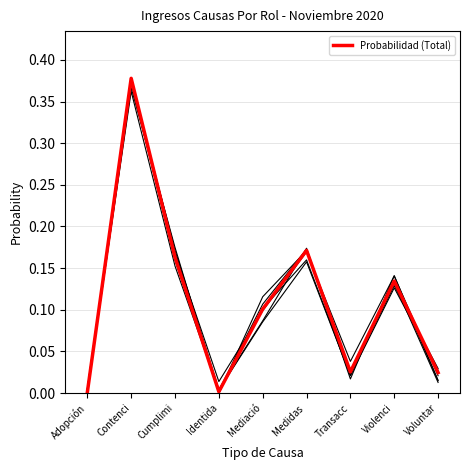

How many points are higher than both their immediate neighbors (excluding endpoints)?

3